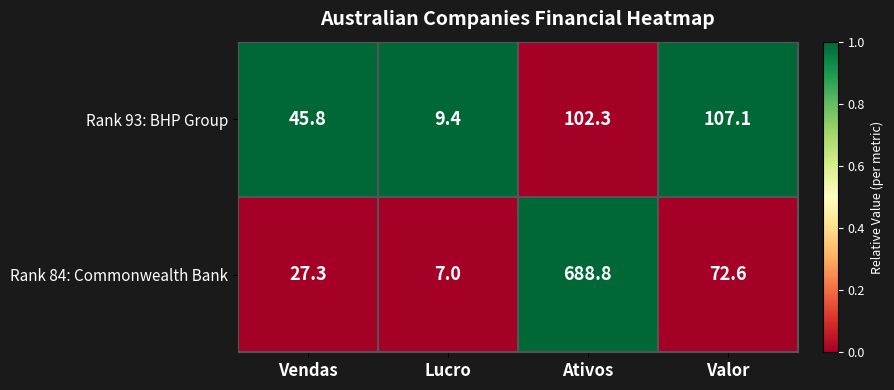

Is it true that Rank 93: BHP Group equals 13.6 at Lucro?

False